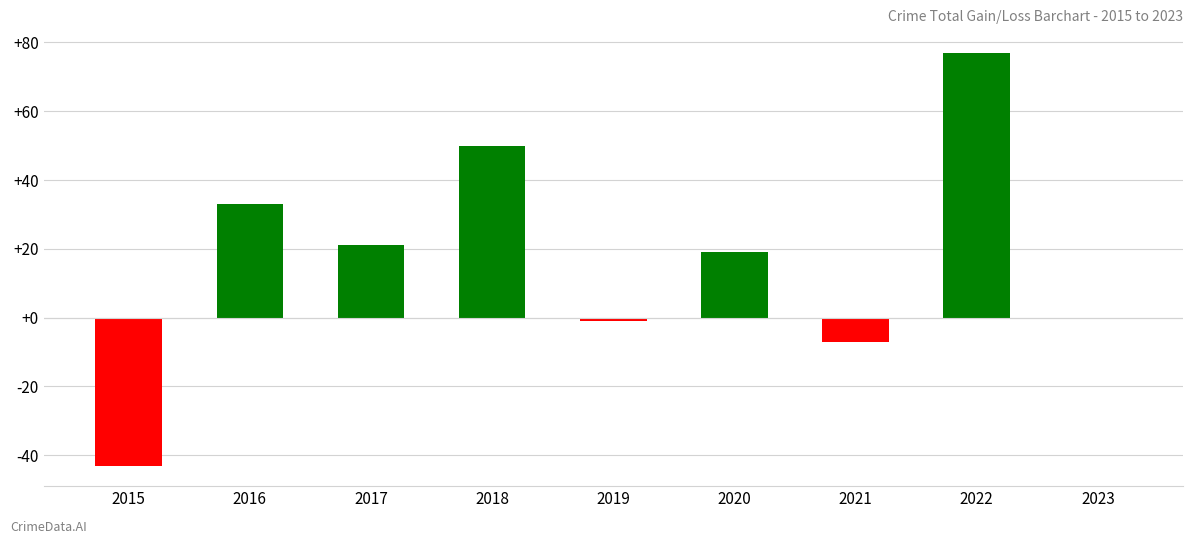

How many series are shown in this chart?

1